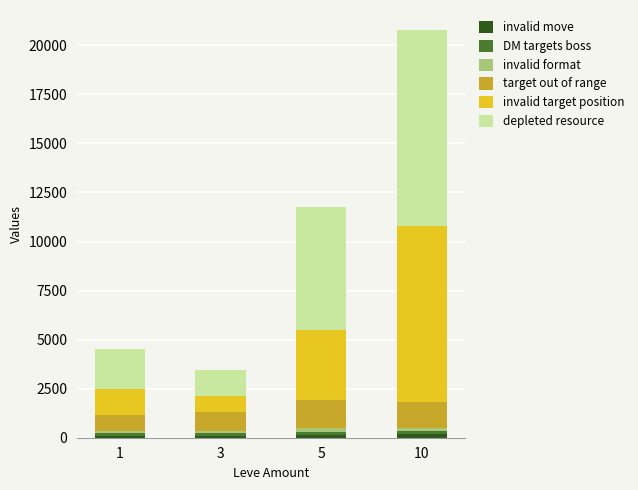

At which category is the sum across all series the highest?

10